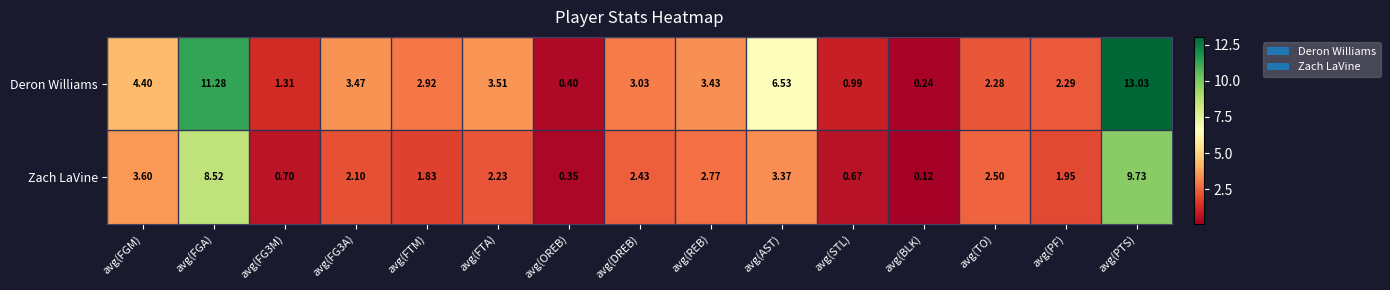

At which label is Zach LaVine closest to 4?

avg(FGM)